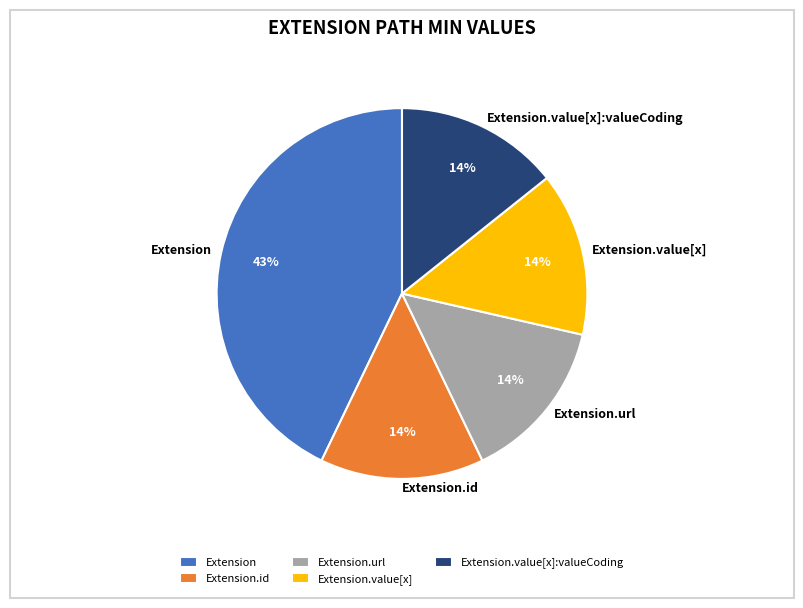

Does any single category account for the majority?

No